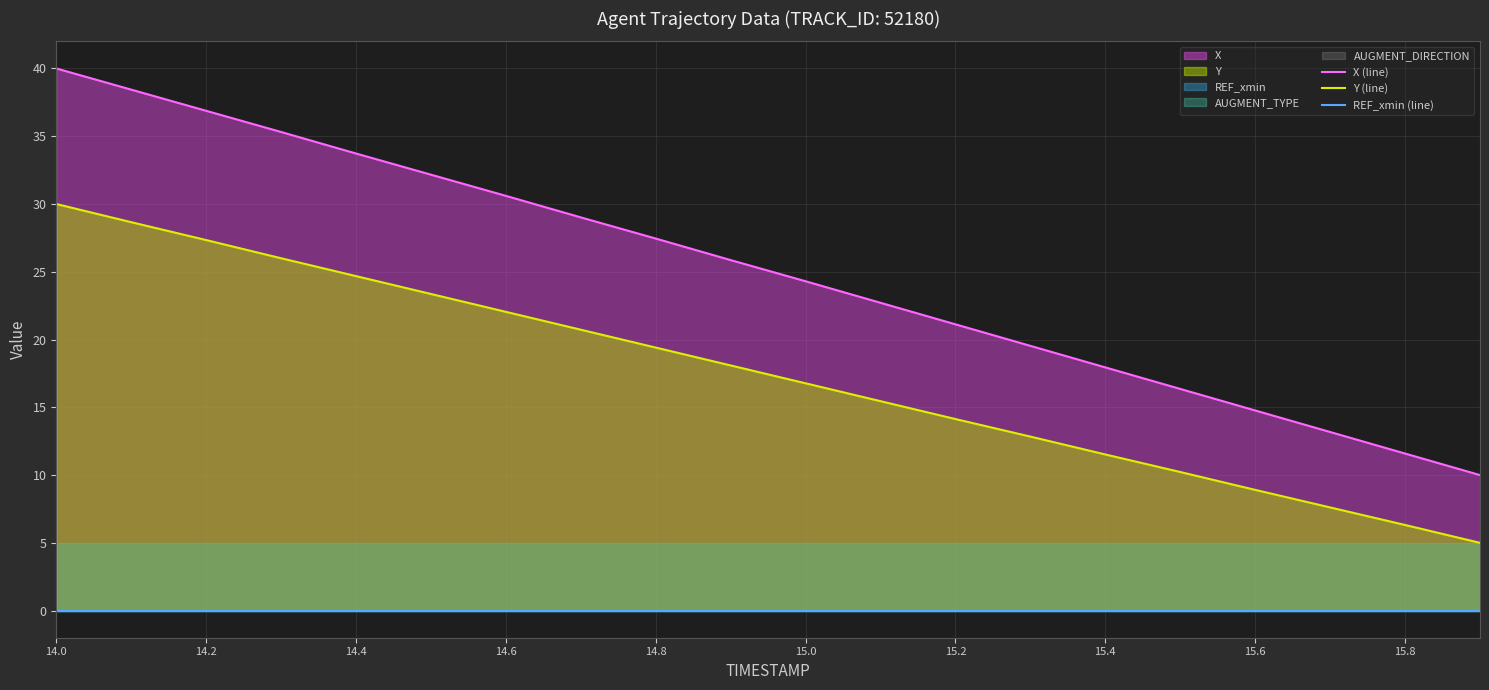

Which category has the highest value in the Y (line) series?

14.0